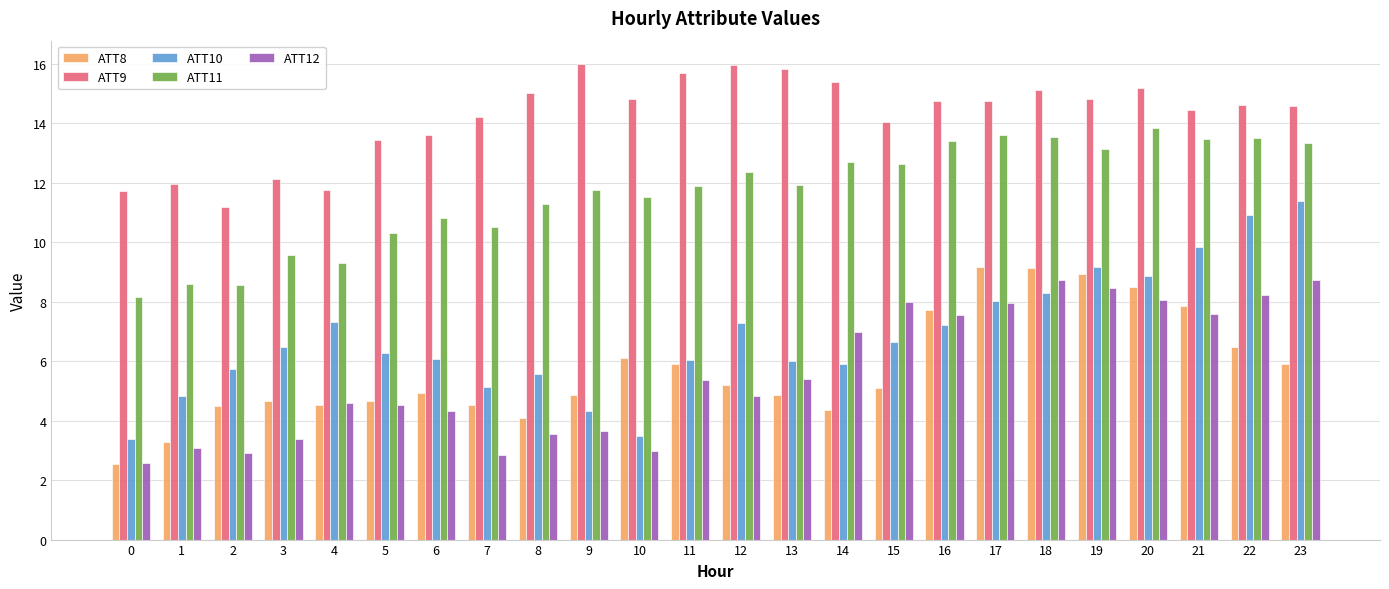

True or false: ATT9 has a value of 22.1 at 15.

False